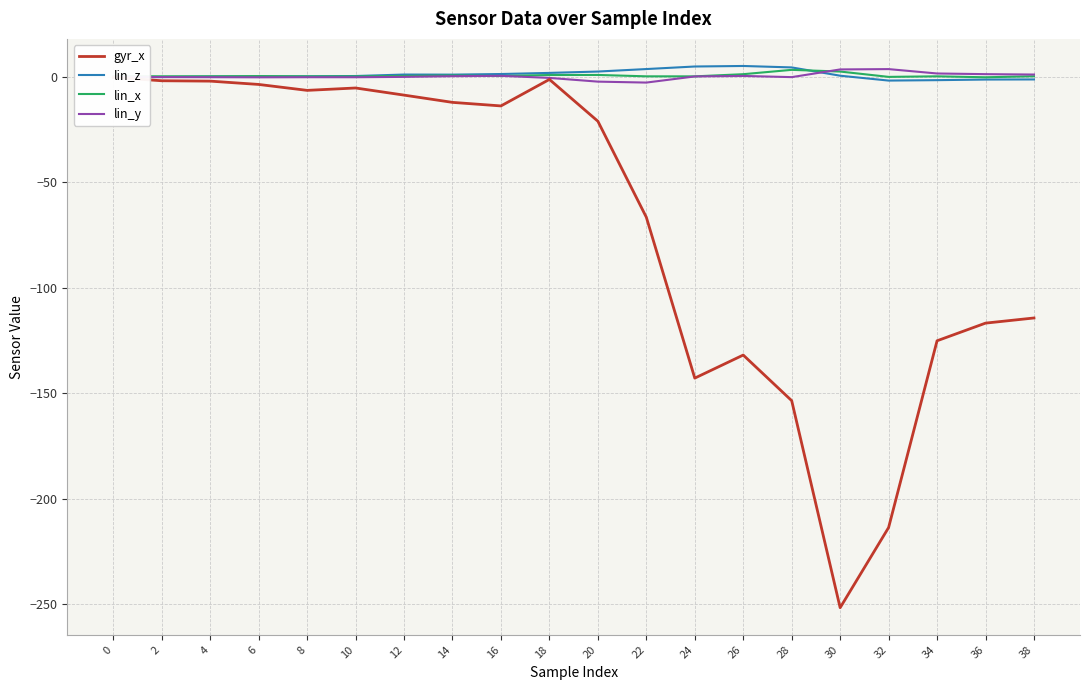

What are all the series names shown in the legend?

gyr_x, lin_z, lin_x, lin_y